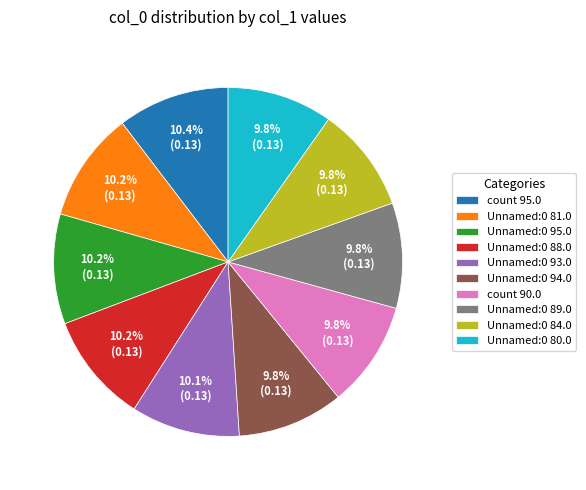

What portion of the pie excludes Unnamed:0 89.0?

90.2%